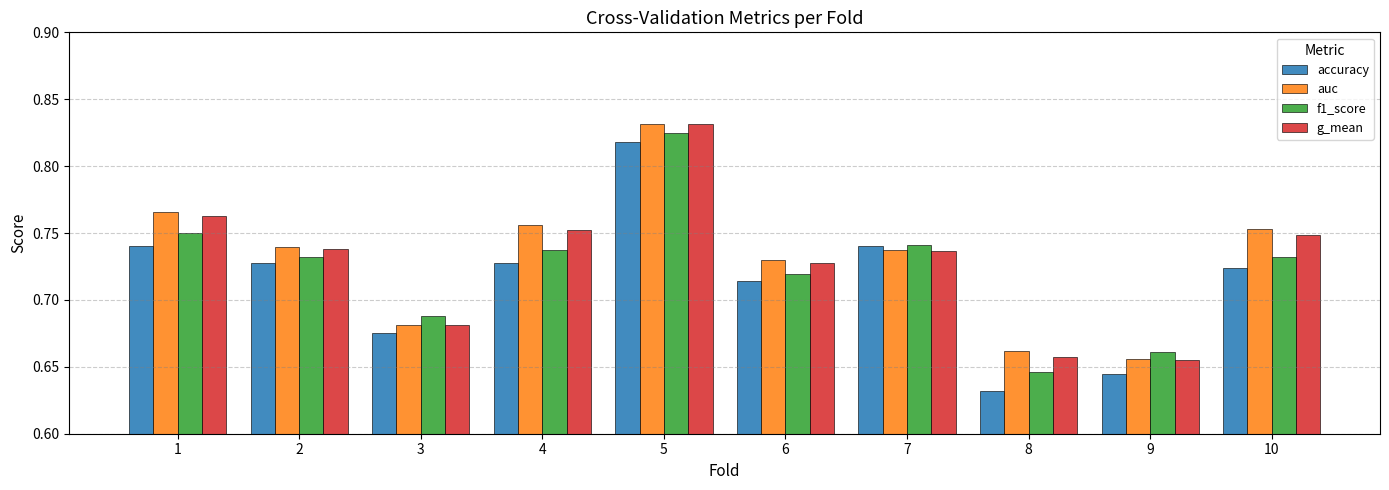

Where is f1_score nearest to the value 0?

8